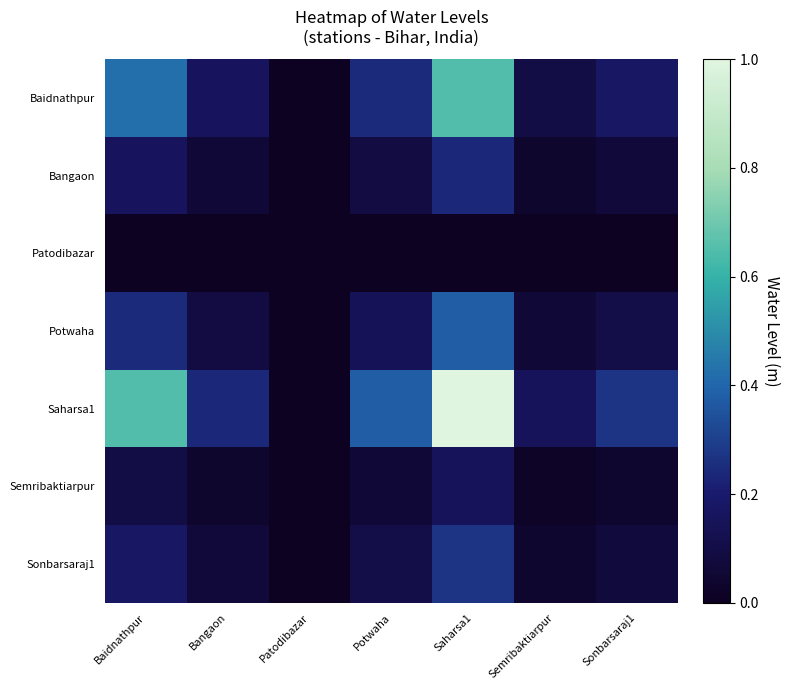

At which category does the chart reach its peak across all series?

Saharsa1